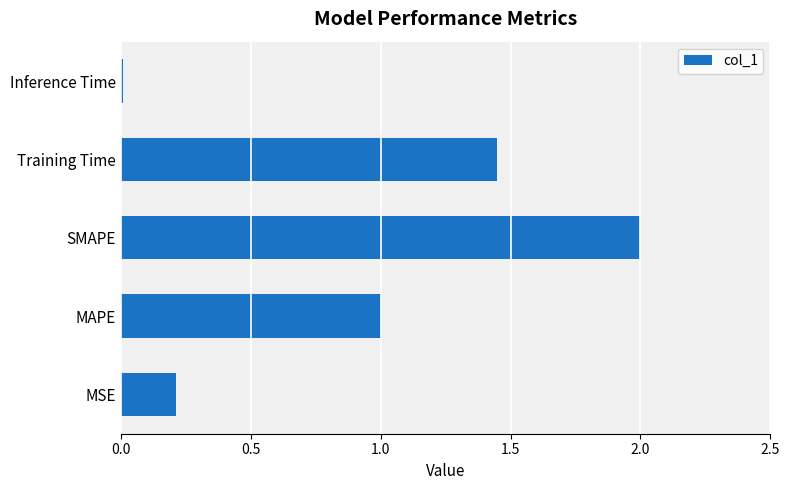

What is the average value?

0.9